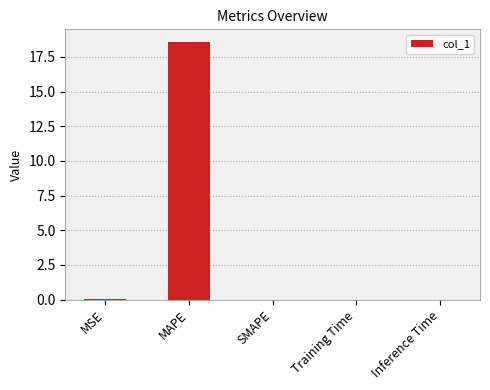

What value does the data have at MAPE?

18.6